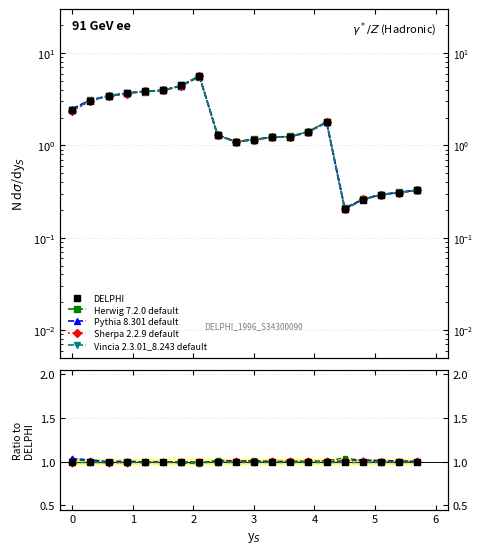

What is the total value across all series at 5?

5.0